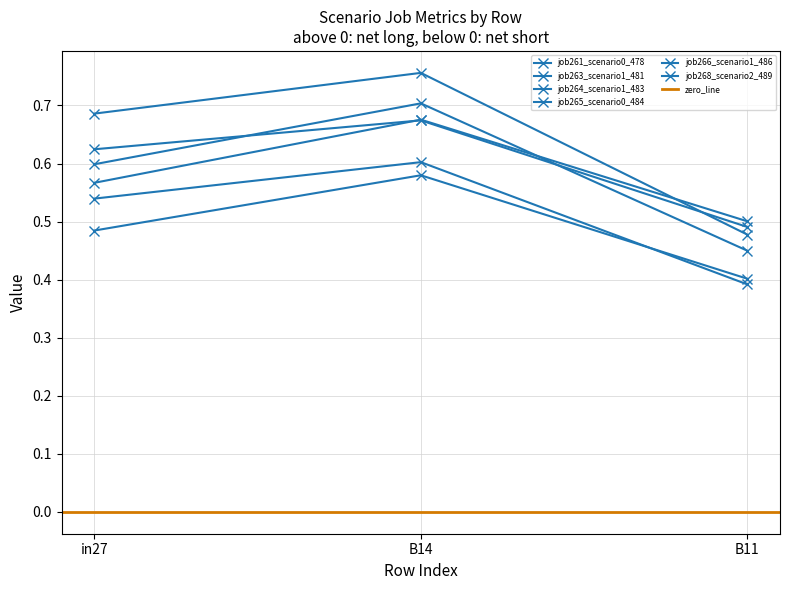

Reading right to left, extract all data points from this chart.

job261_scenario0_478: B11=0.4	B14=0.6	in27=0.5
job263_scenario1_481: B11=0.5	B14=0.8	in27=0.7
job264_scenario1_483: B11=0.5	B14=0.7	in27=0.6
job265_scenario0_484: B11=0.4	B14=0.6	in27=0.5
job266_scenario1_486: B11=0.5	B14=0.7	in27=0.6
job268_scenario2_489: B11=0.4	B14=0.7	in27=0.6